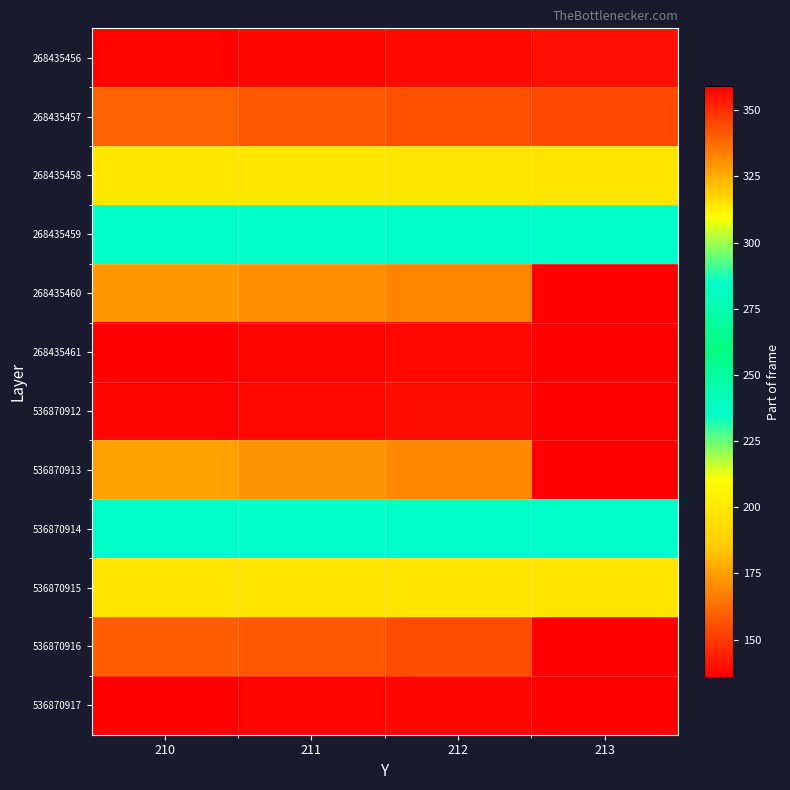

Rank the series at 212 from highest to lowest value.

268435461, 536870912, 268435460, 536870913, 268435459, 536870914, 268435458, 536870915, 268435457, 536870916, 268435456, 536870917